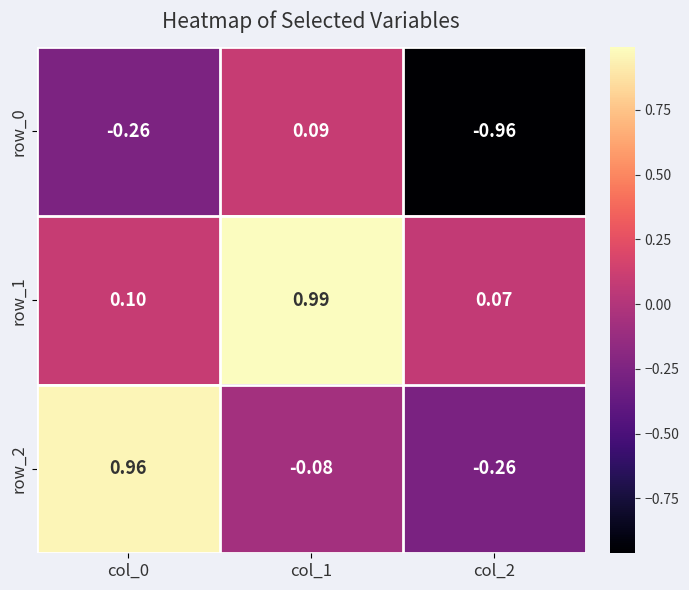

At how many categories does at least one series exceed 0?

3